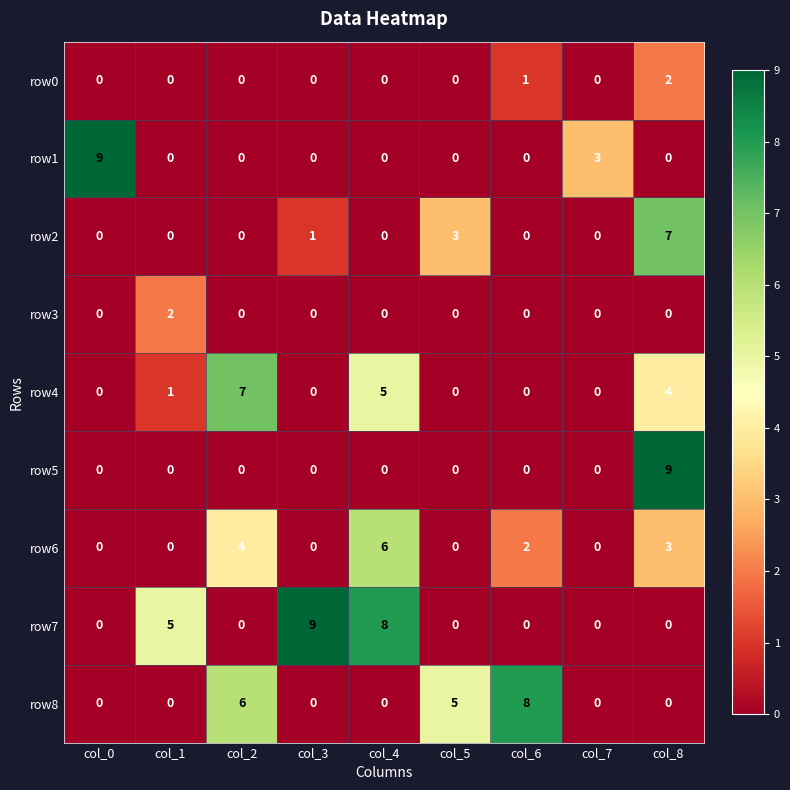

At which label does row4 reach its peak?

col_2